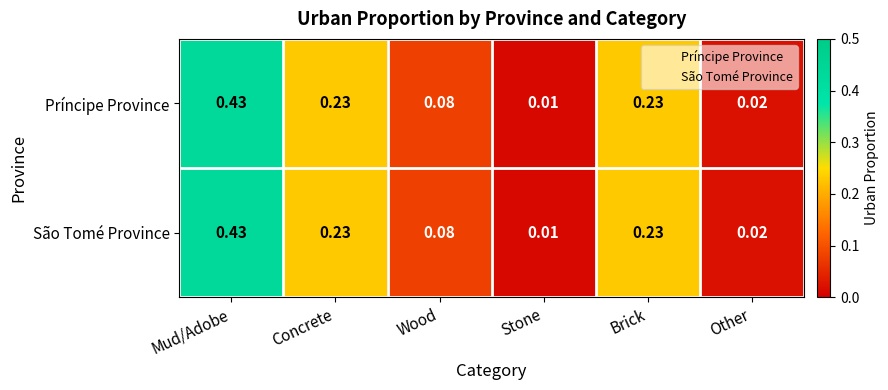

Is the value of São Tomé Province at Brick greater than the value of Príncipe Province at Mud/Adobe?

No